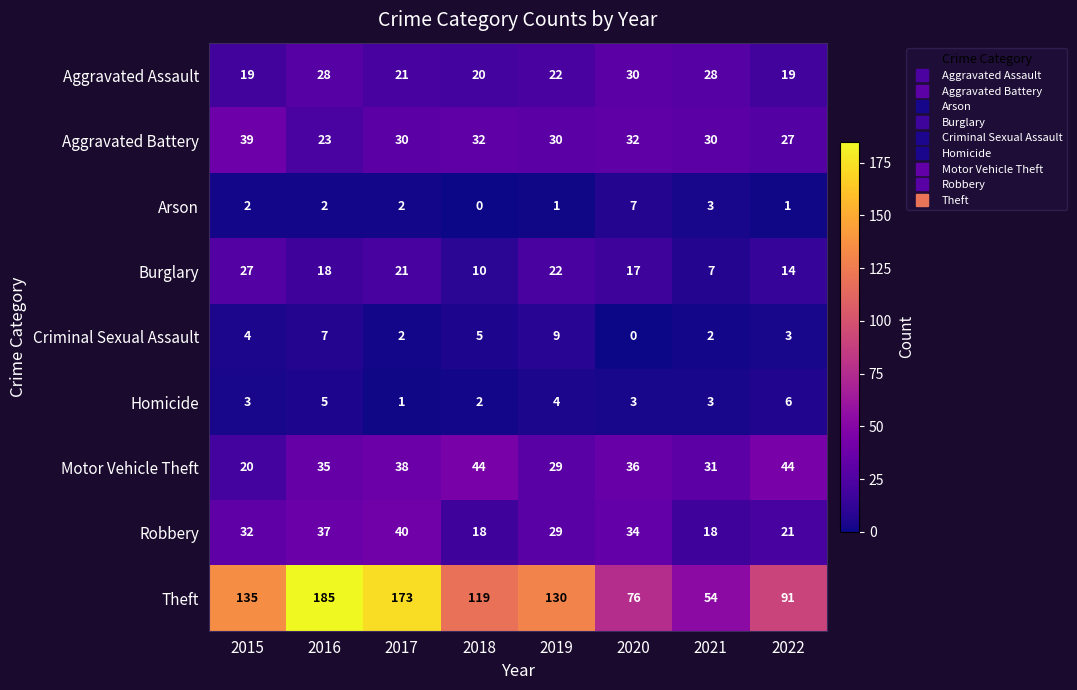

How many categories are shown in the chart?

8